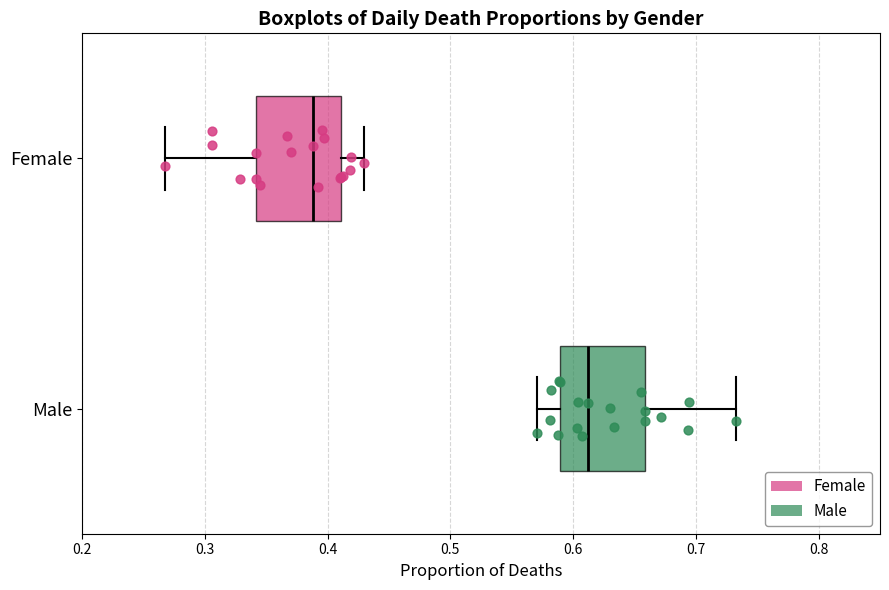

Which box's median line is the furthest to the left?

Female